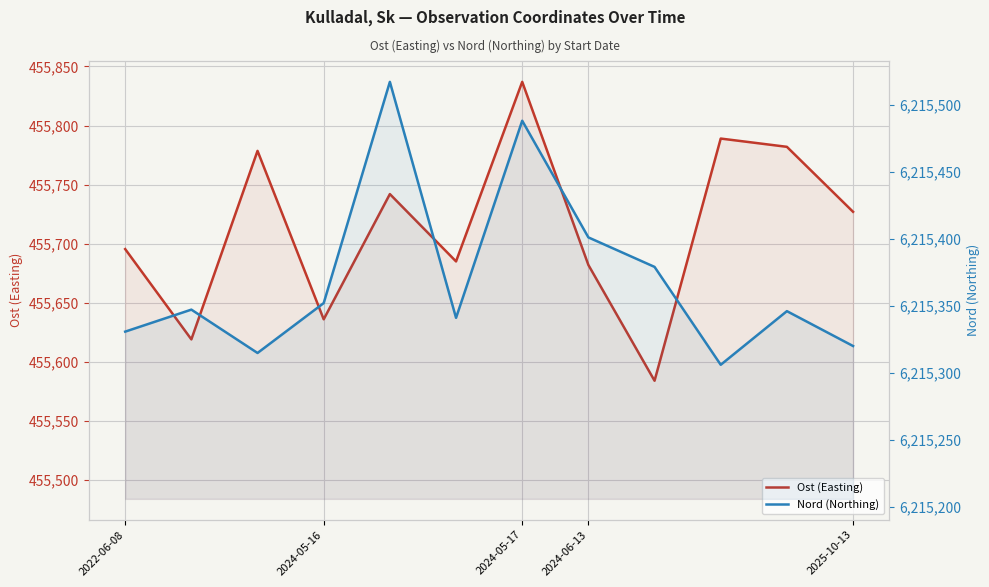

What is the value of the Nord (Northing) point at the 12th from the left?

6215320.0